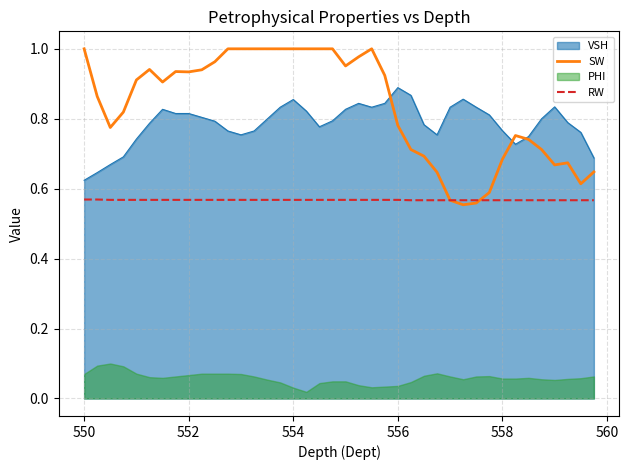

True or false: VSH and RW intersect in this chart.

False